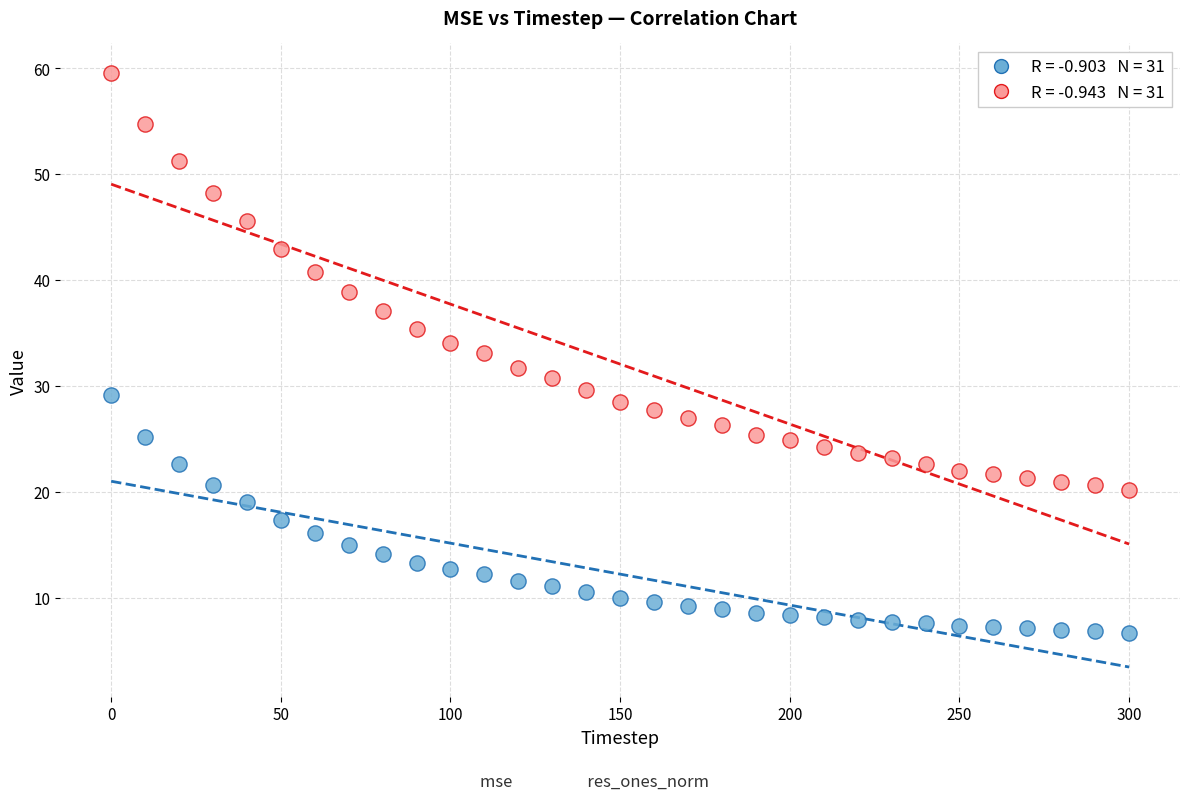

Across all data points, what is the range of X values (max minus min)?

300.0